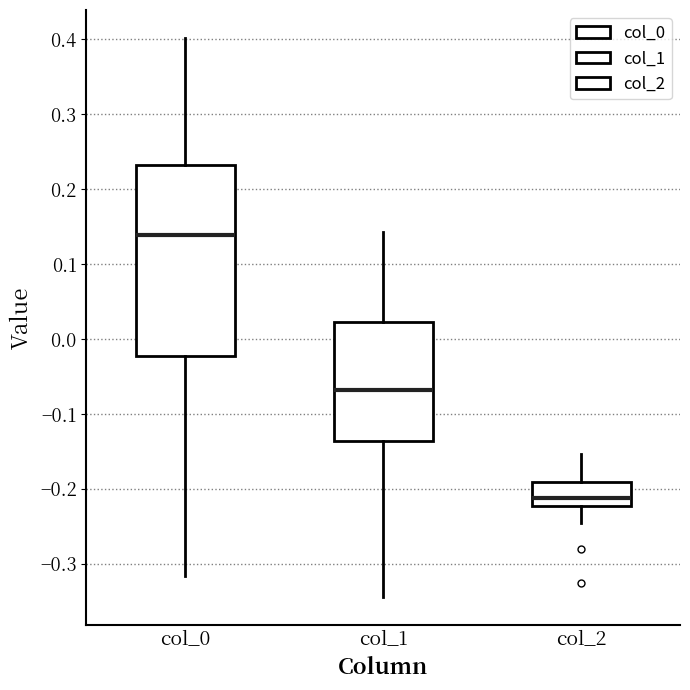

Which box has the highest median line?

col_0